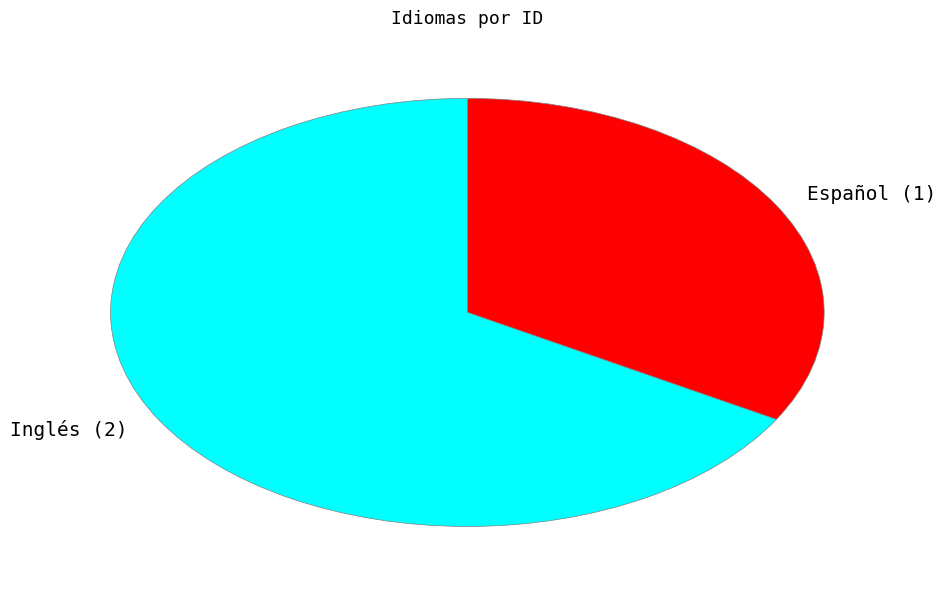

Count the number of slices in the pie.

2